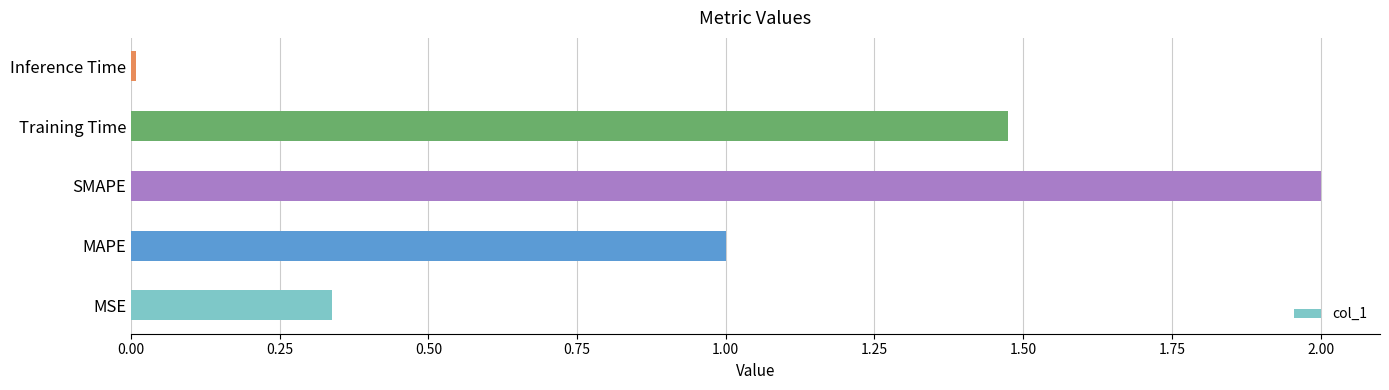

What is the sum of all values?

4.8